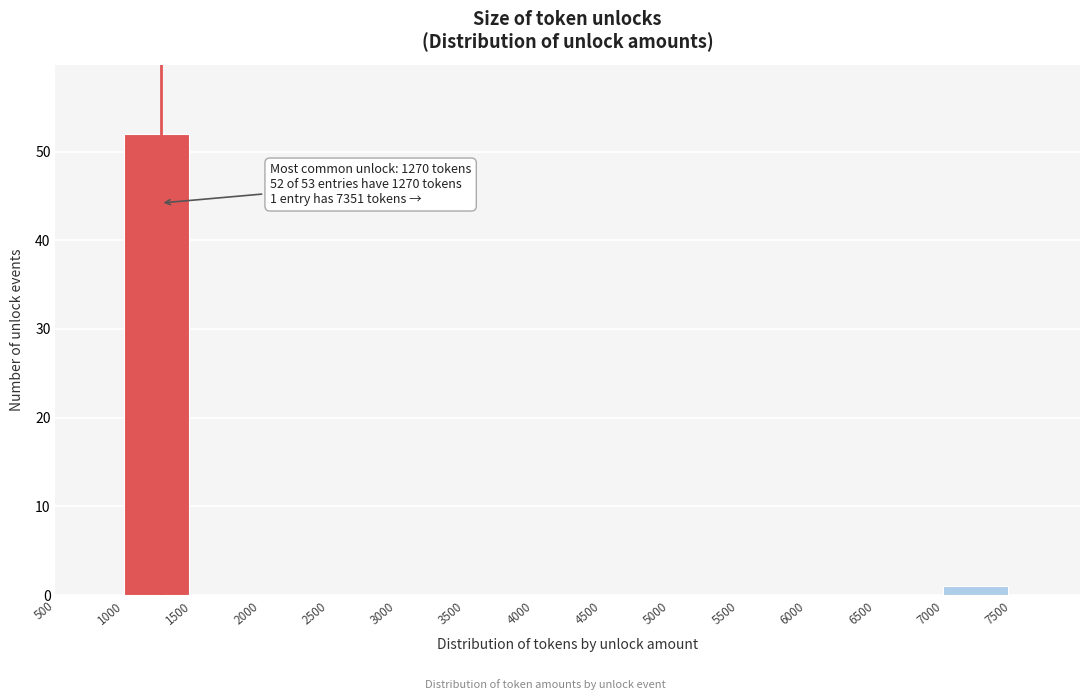

Which range on the x-axis has the tallest bar?

1000 to 1500